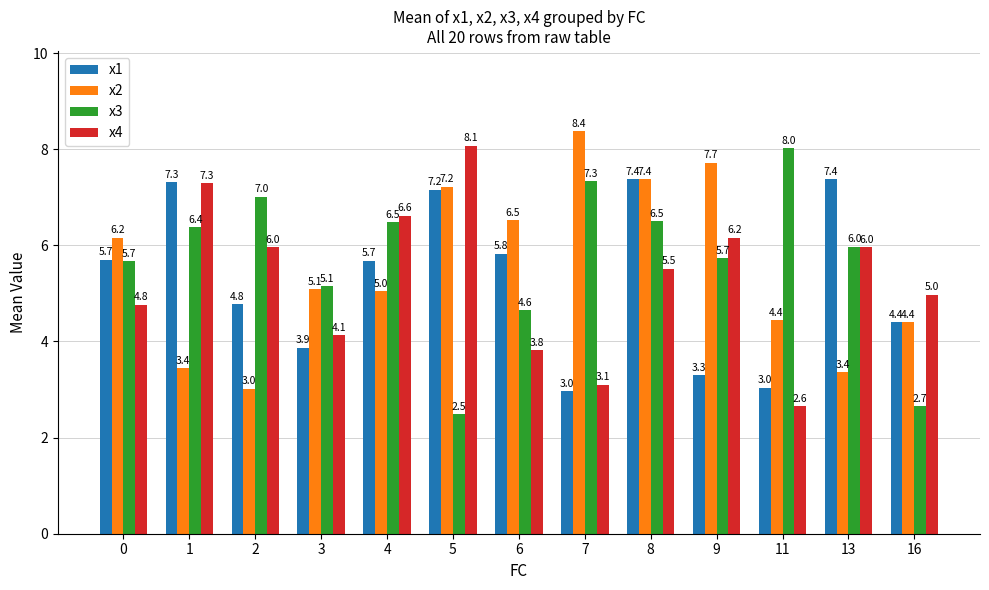

List the series in order of their peak value, lowest first.

x1, x3, x4, x2